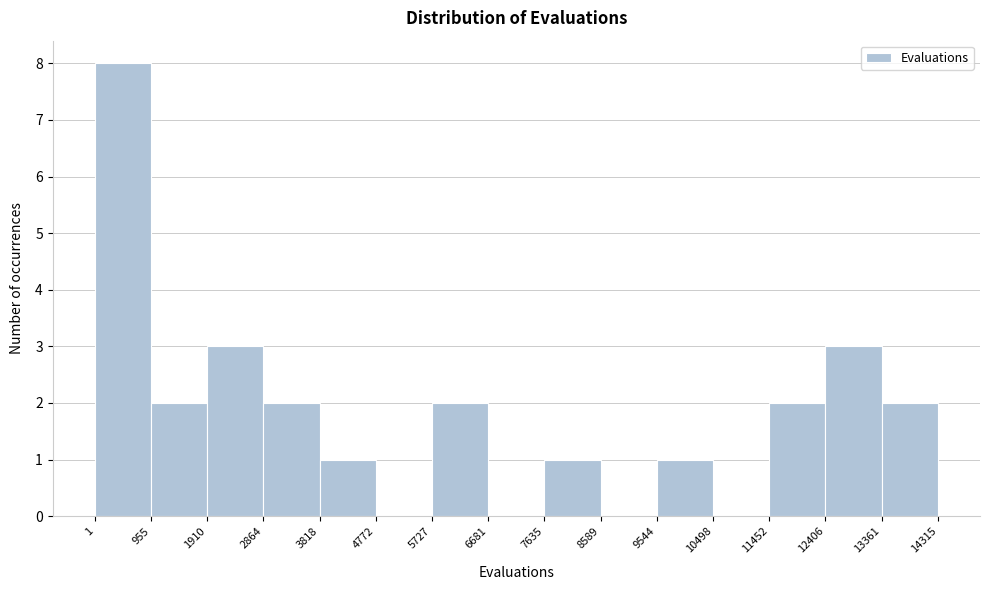

Which range on the x-axis has the tallest bar?

1 to 955